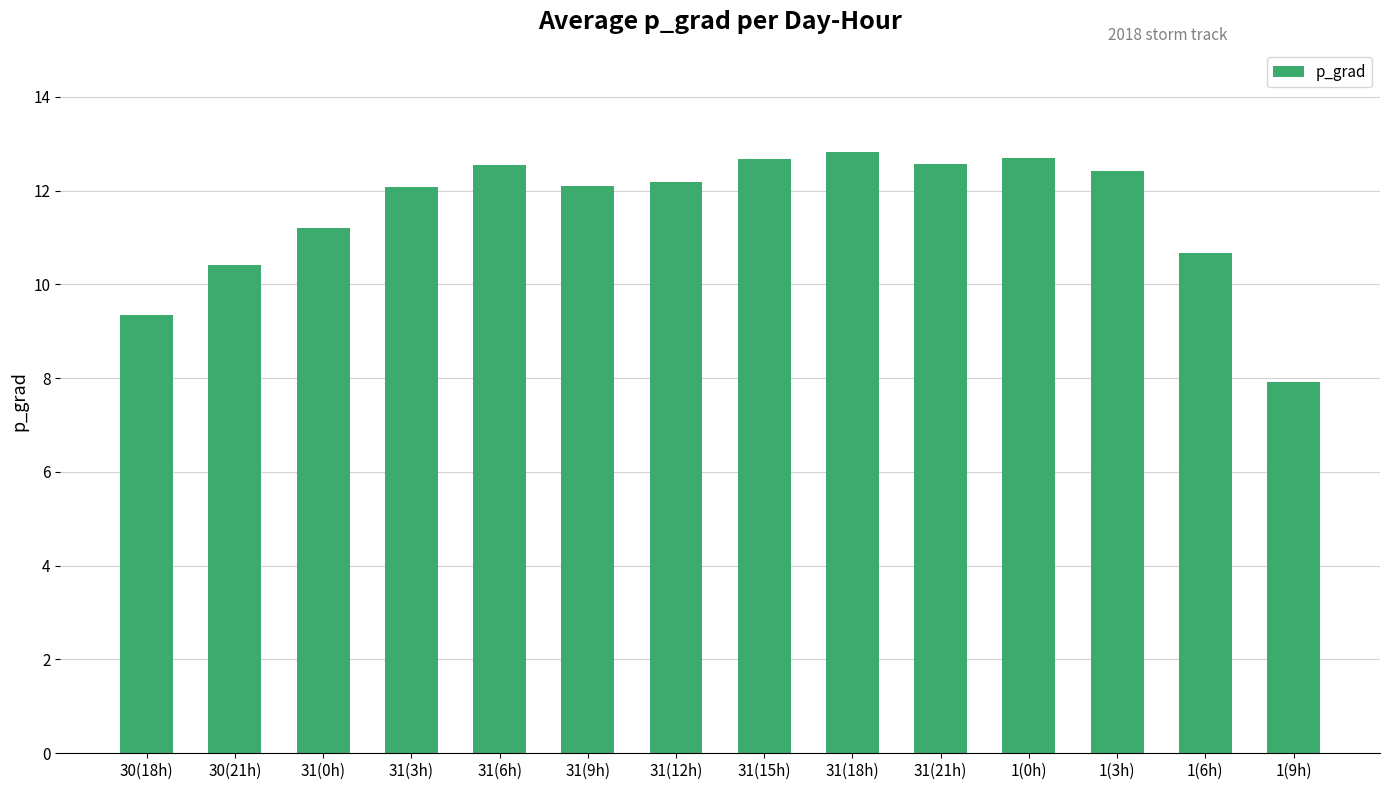

What is the value of the 1st bar from the left?

9.4